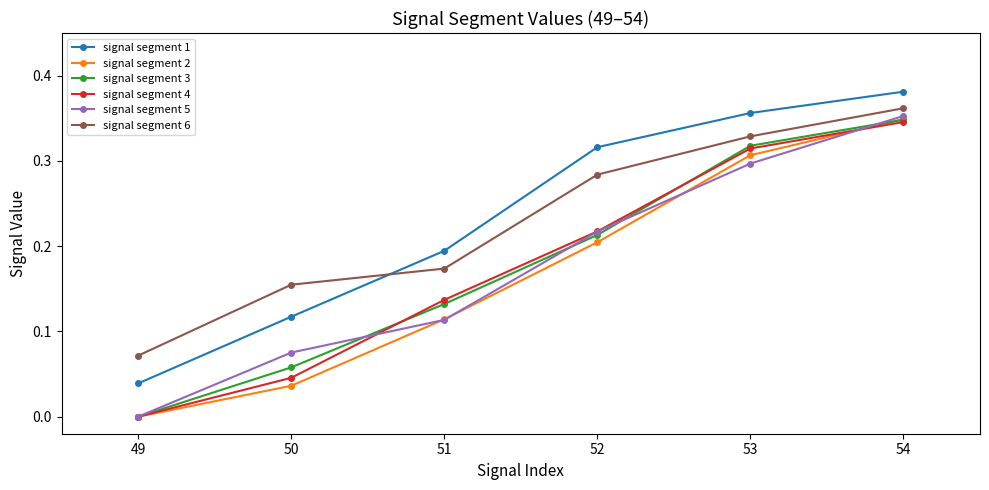

Is it true that signal segment 5 equals 0.2 at 52?

True